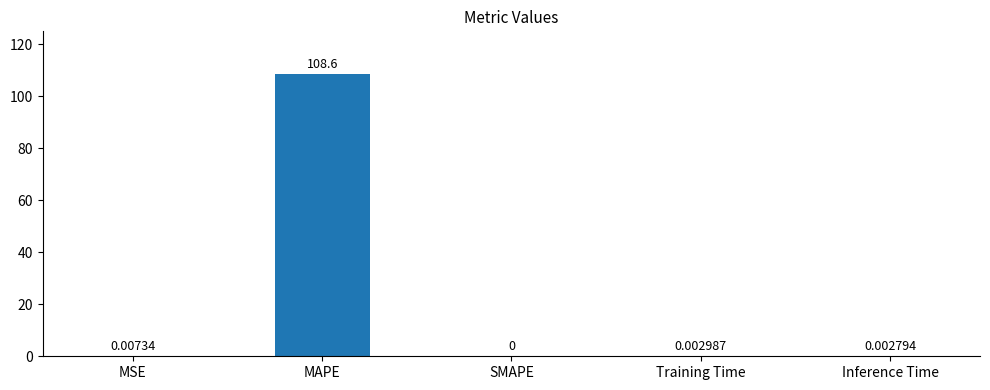

At which label is the value closest to 54?

MSE